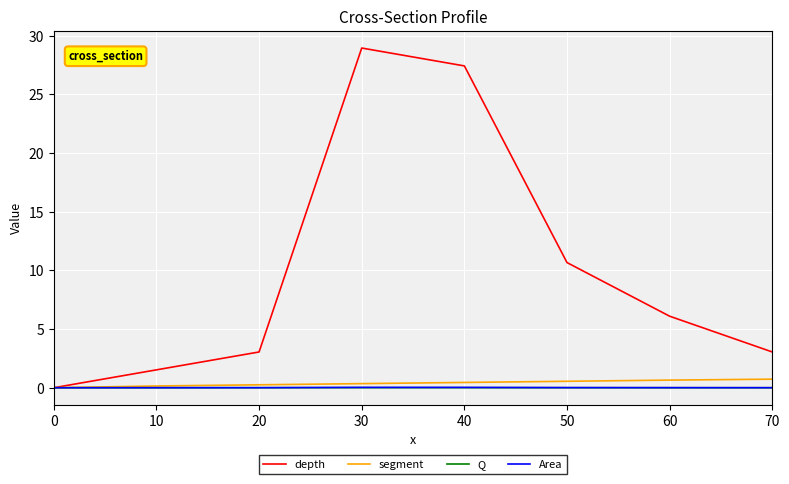

What is the sum of the segment values at 40 and 10?

0.6